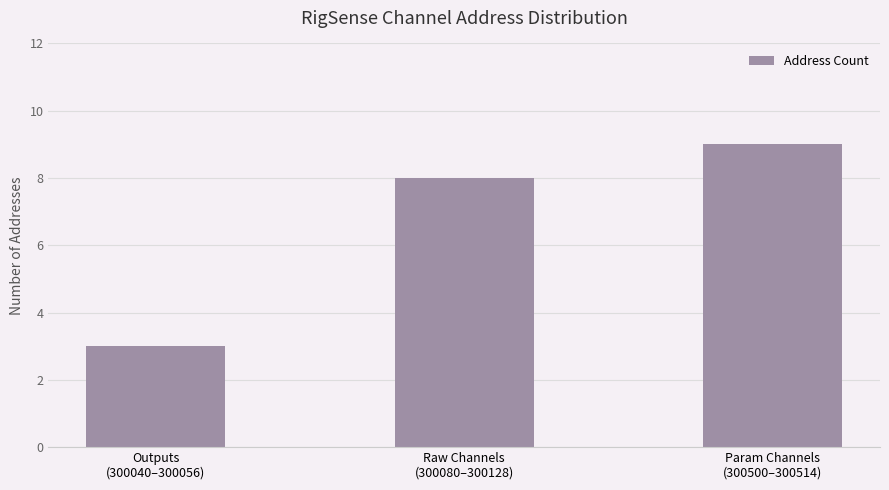

What is the difference between the values at Outputs
(300040–300056) and Param Channels
(300500–300514)?

6